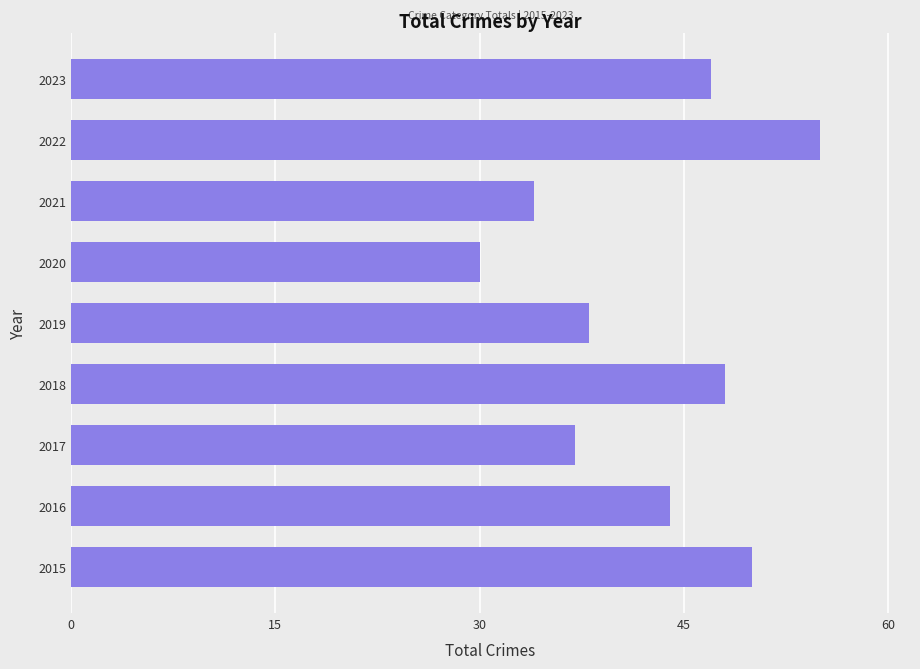

Read the value at 2019, to the nearest 10.

40